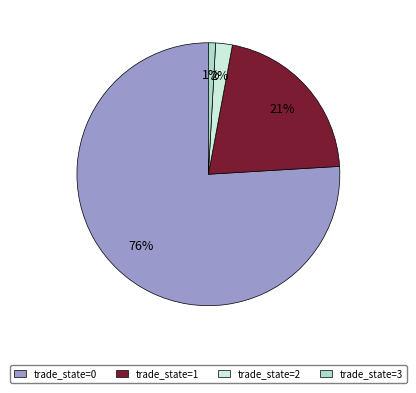

Is trade_state=0 the majority of the pie?

Yes